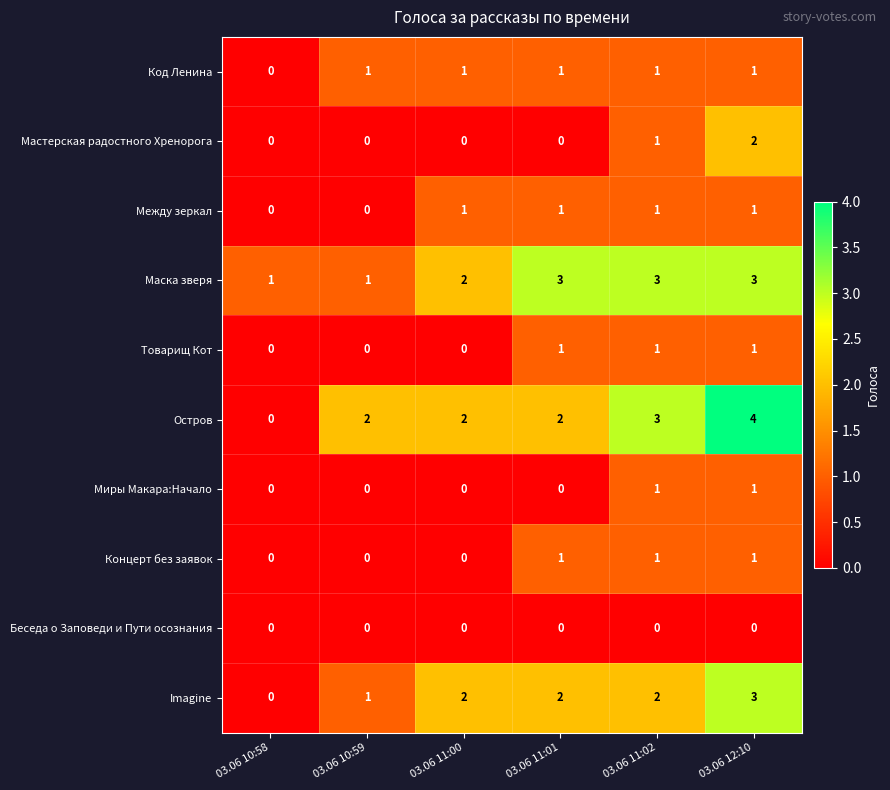

How many distinct data groups are displayed?

10